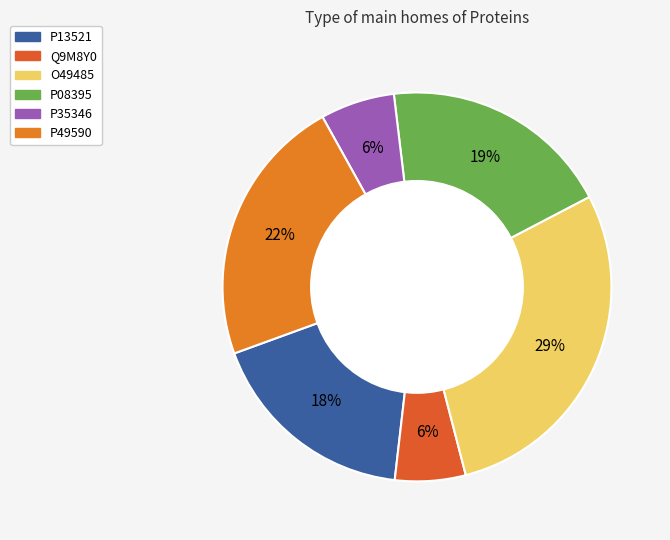

True or false: O49485 accounts for 29% of the total.

True